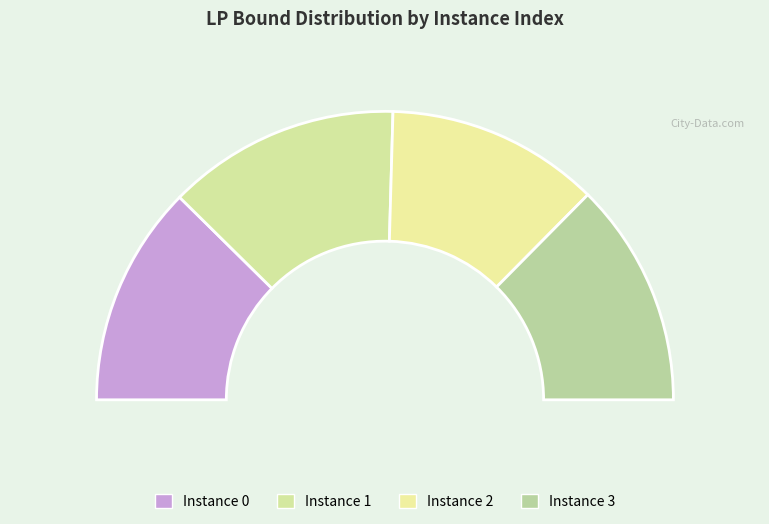

The 0 slice represents 14% of the pie. True or false?

False